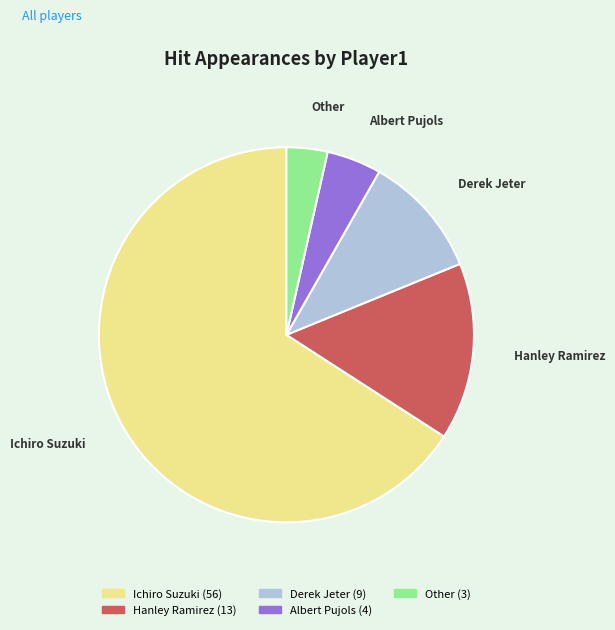

Which has a higher value, Ichiro Suzuki or Hanley Ramirez?

Ichiro Suzuki